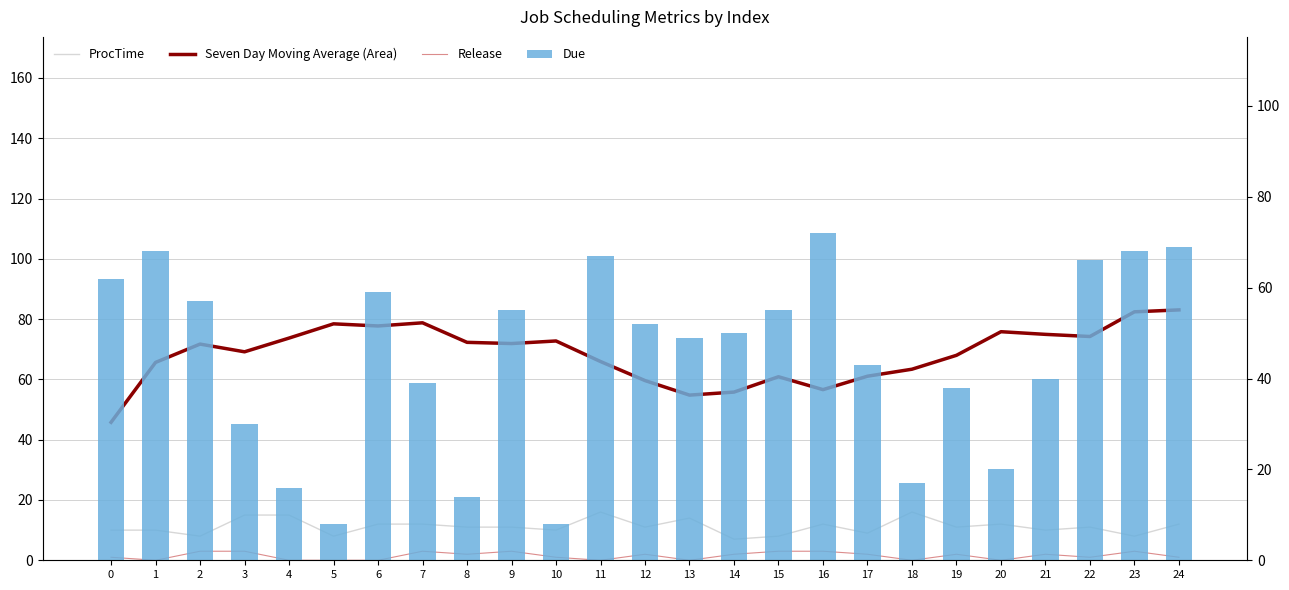

Is the value of ProcTime at 11 greater than the value of Seven Day Moving Average (Area) at 12?

No